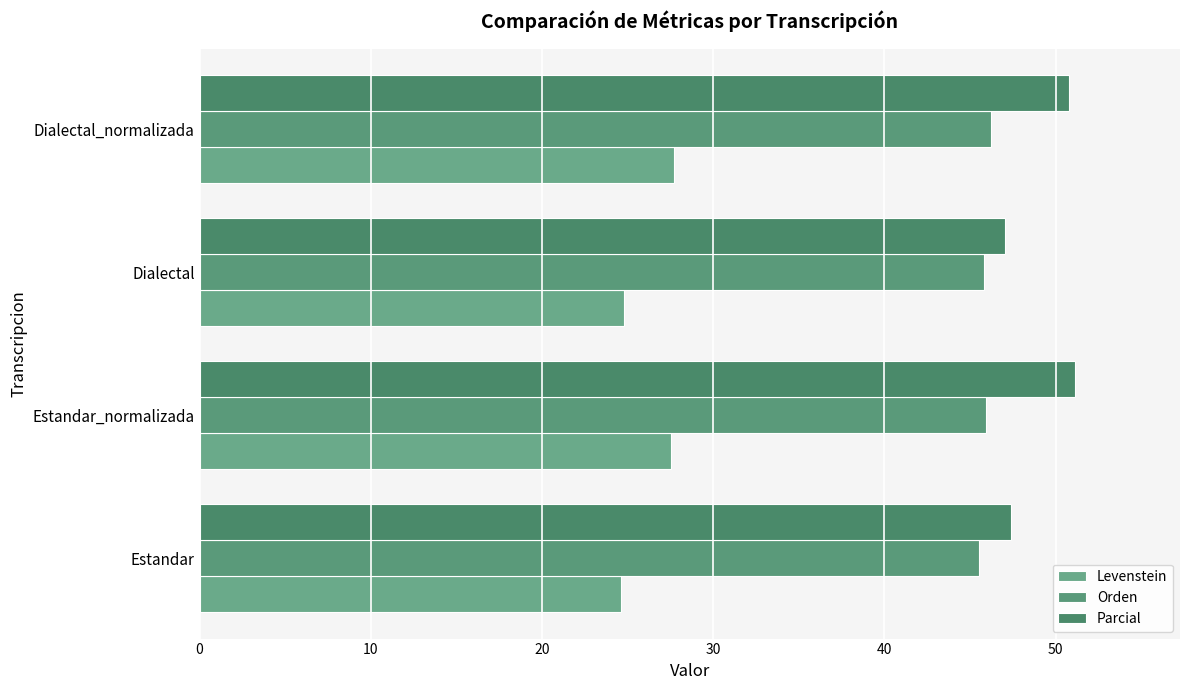

At how many categories does at least one series exceed 44?

4